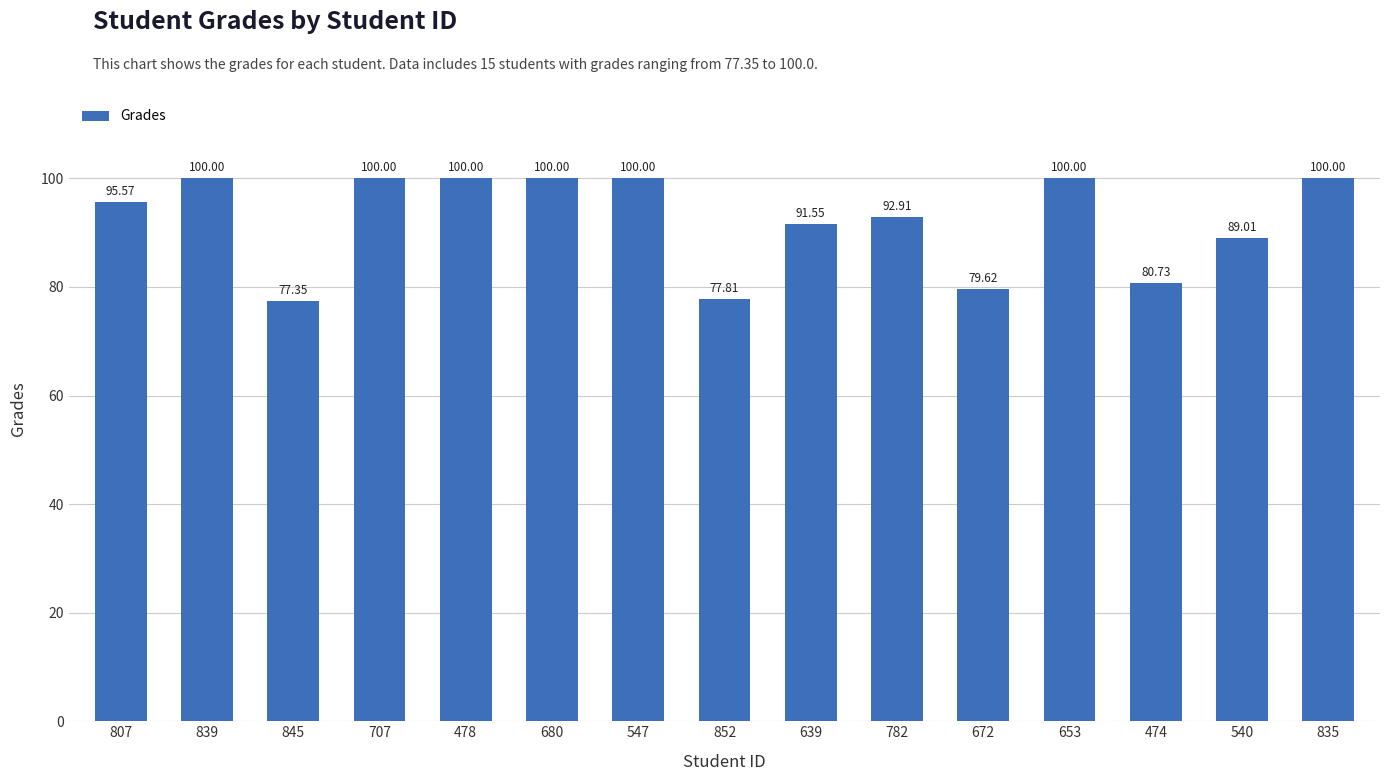

Does the chart contain stacked bars?

No